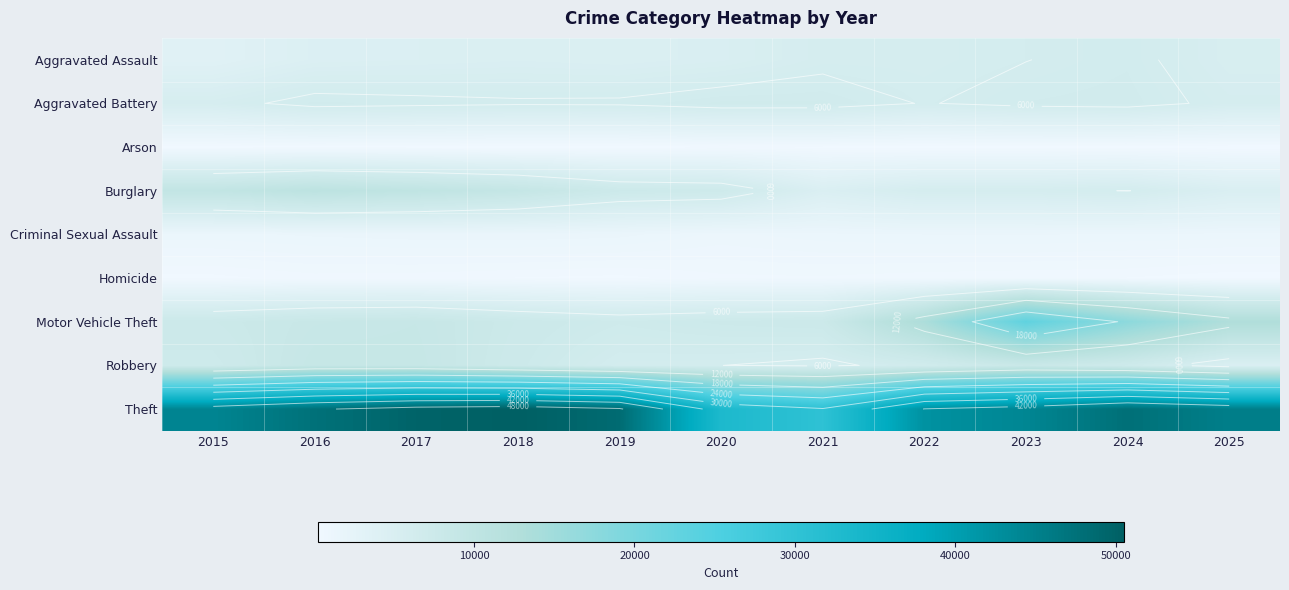

Which series has the largest range (max minus min)?

Theft